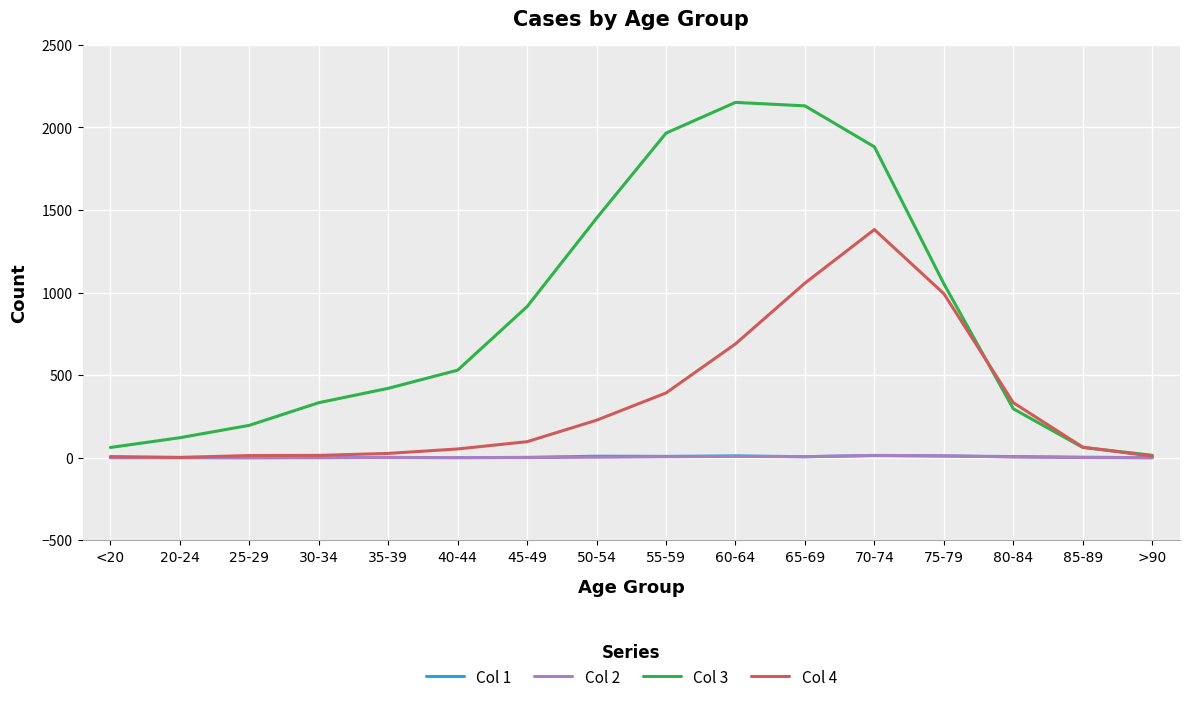

What is the maximum value shown in the chart?

2151